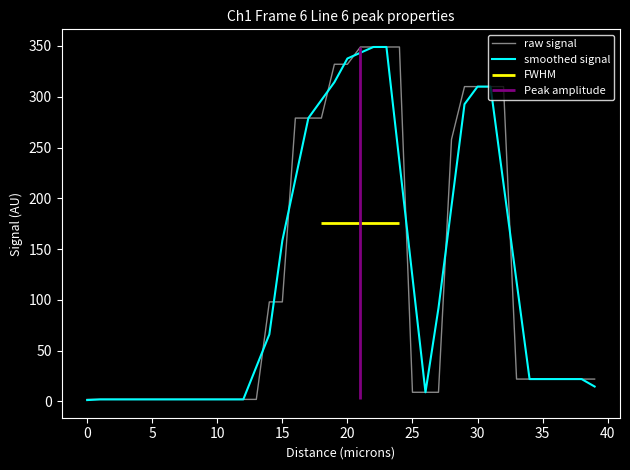

What is the difference between the maximum and minimum values in the raw signal series?

347.0